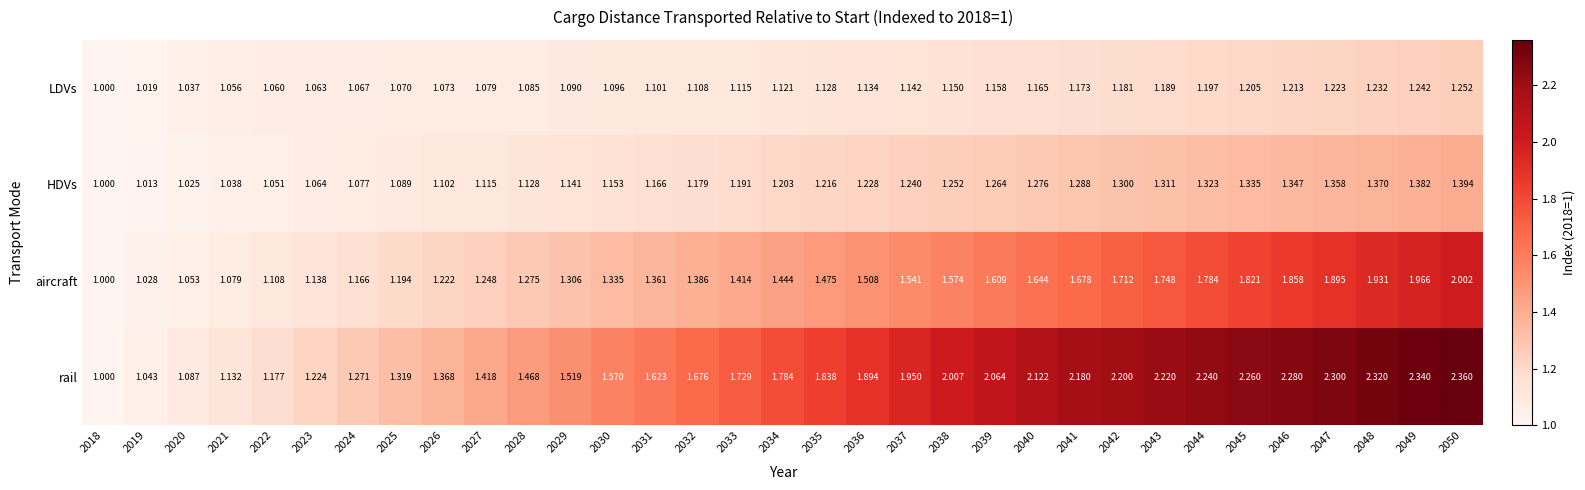

Which series changed the most between 2024 and 2043?

rail